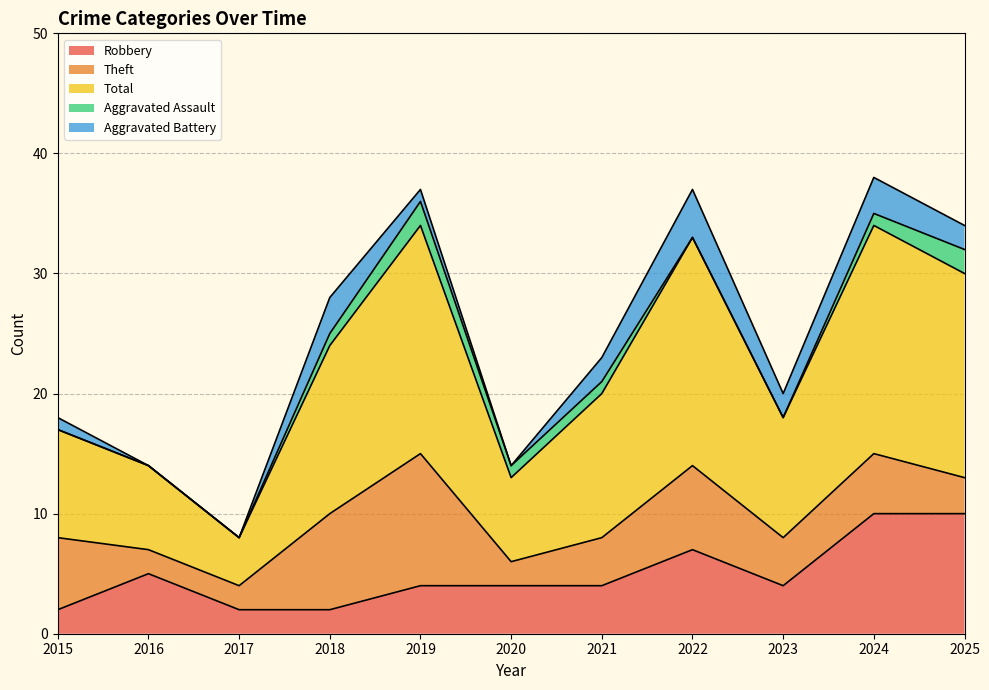

Which series has the largest total across all categories?

Total